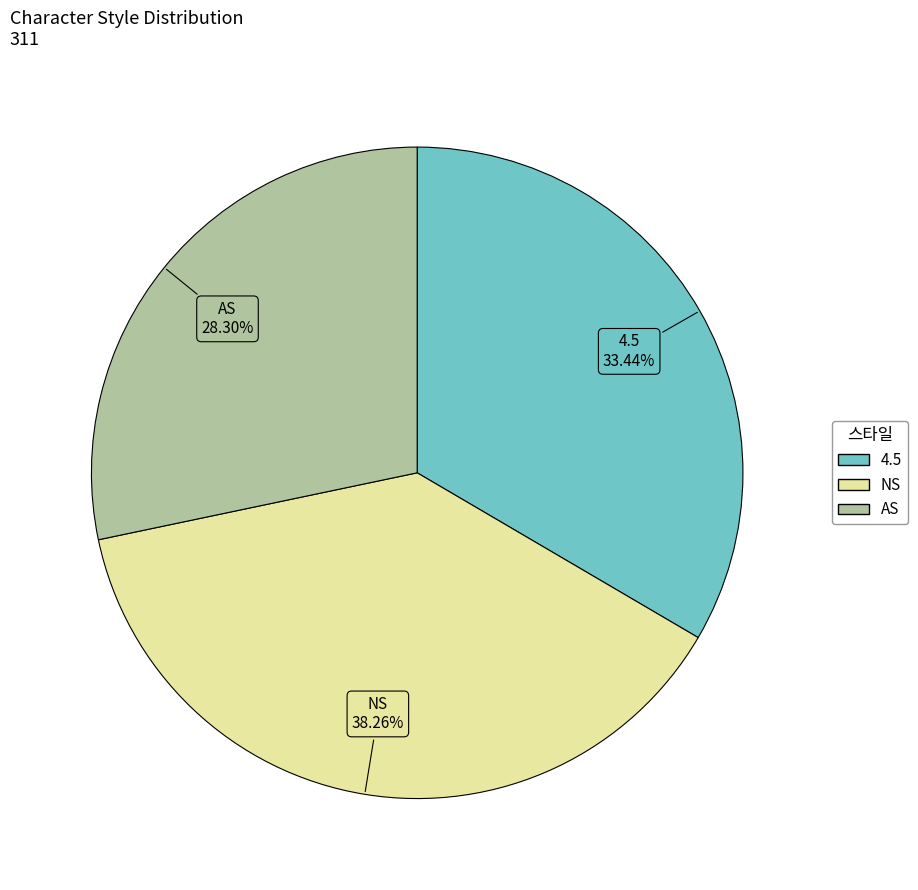

What percentage is the 4.5 slice, to the nearest percent?

33%